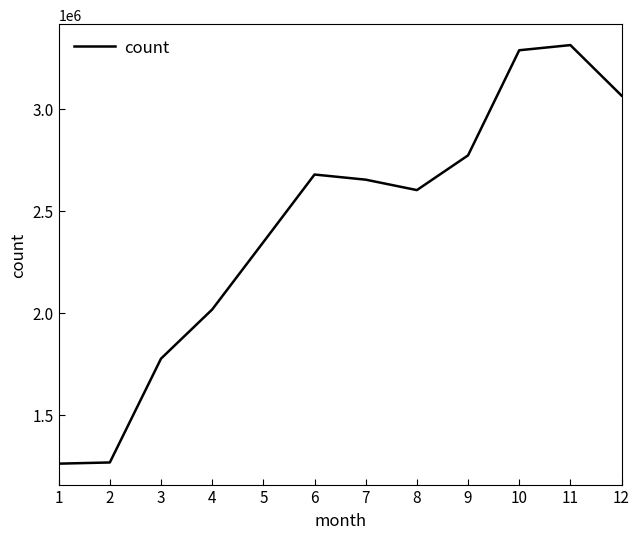

Which has a higher value, 1 or 8?

8